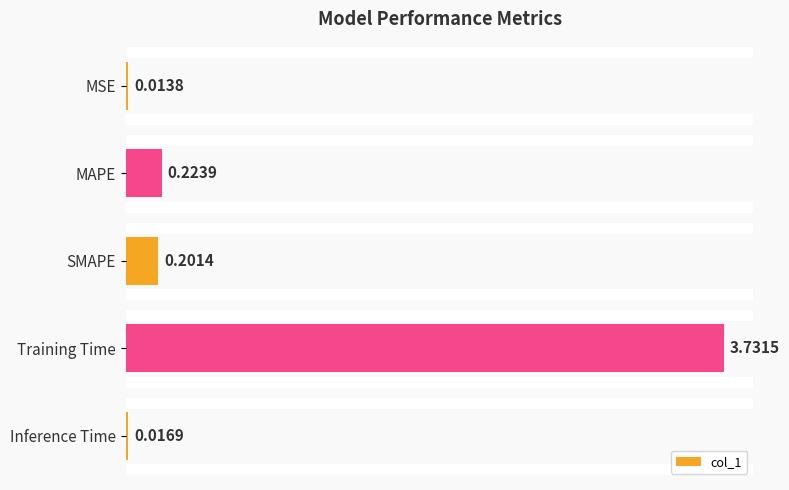

How many bars are there in total?

5